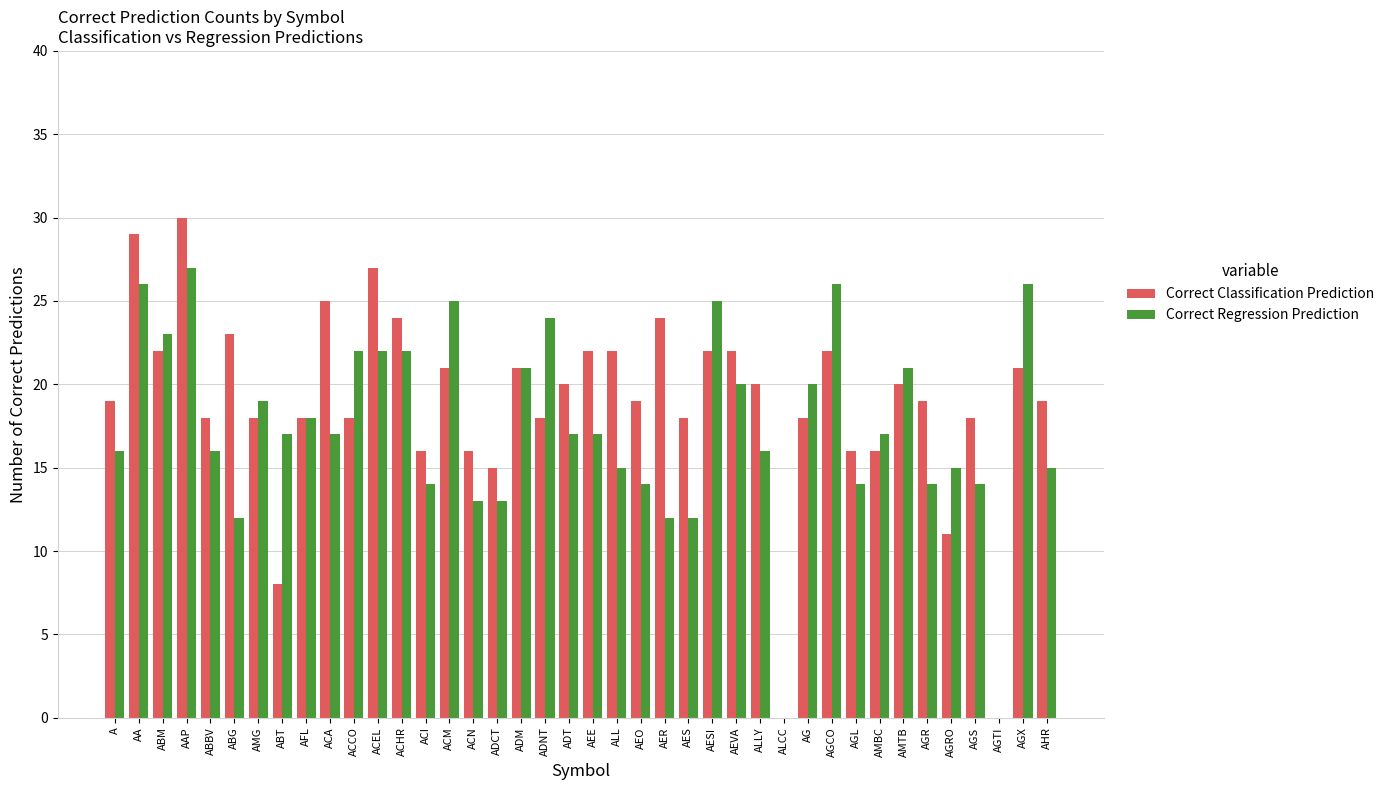

What is the total value across all series at AMG?

37